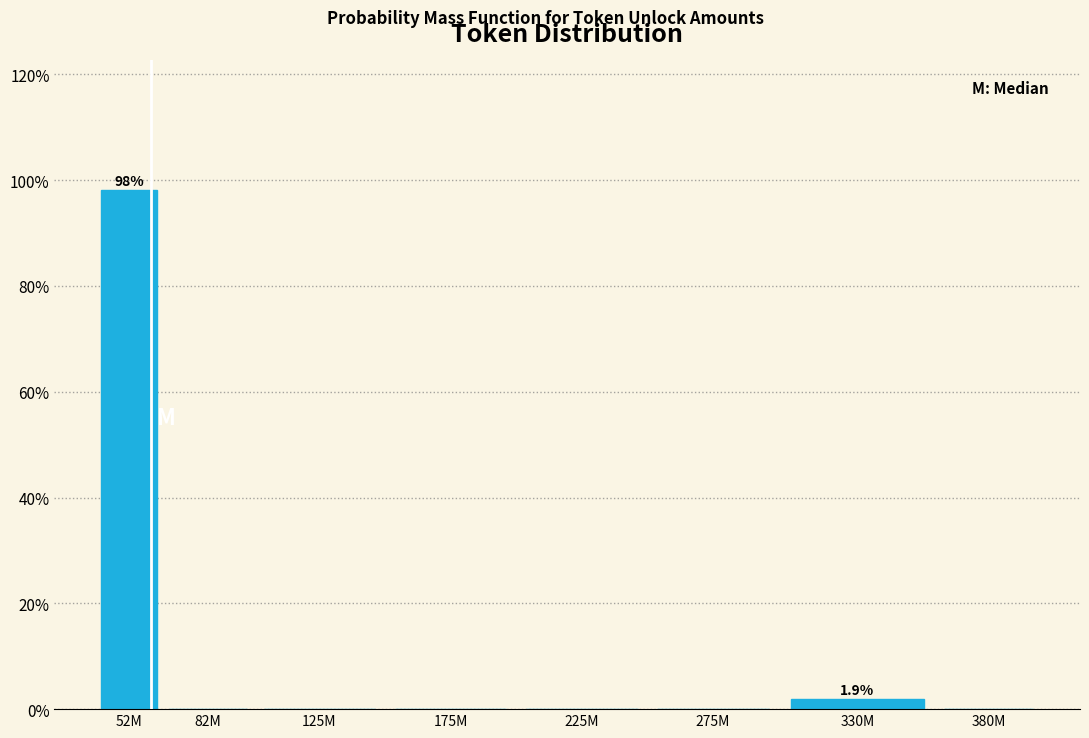

Reading left to right, list all the values displayed in this chart.

52M=98.1	82M=0.0	125M=0.0	175M=0.0	225M=0.0	275M=0.0	330M=1.9	380M=0.0